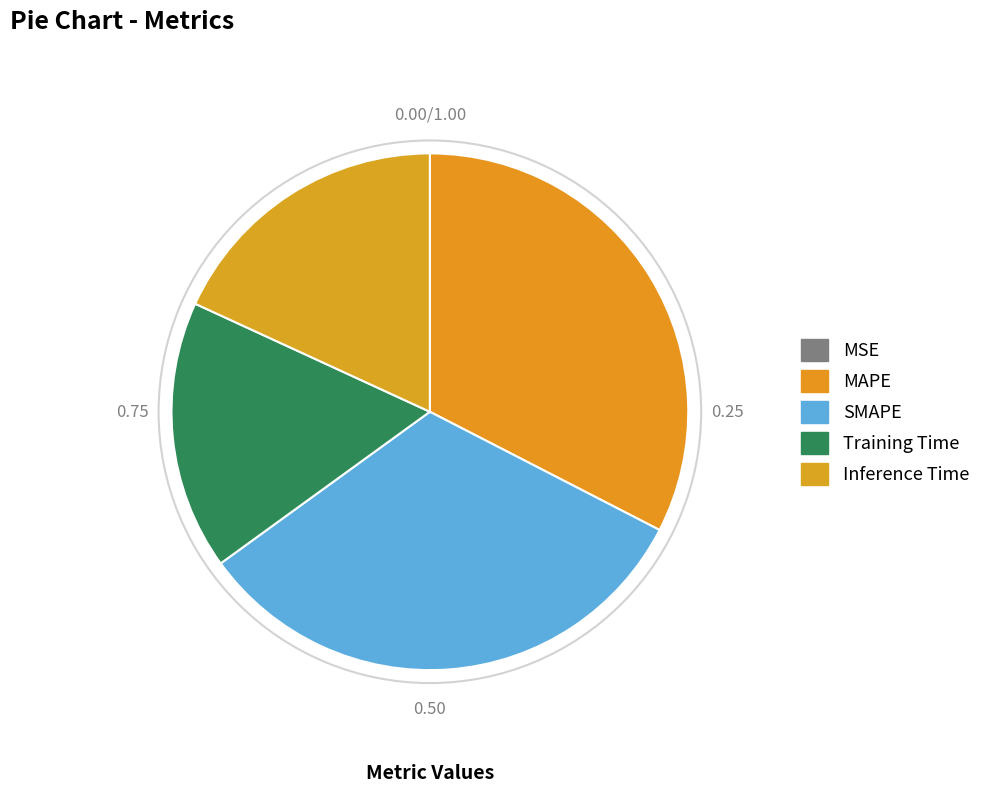

How many segments does this pie chart have?

5